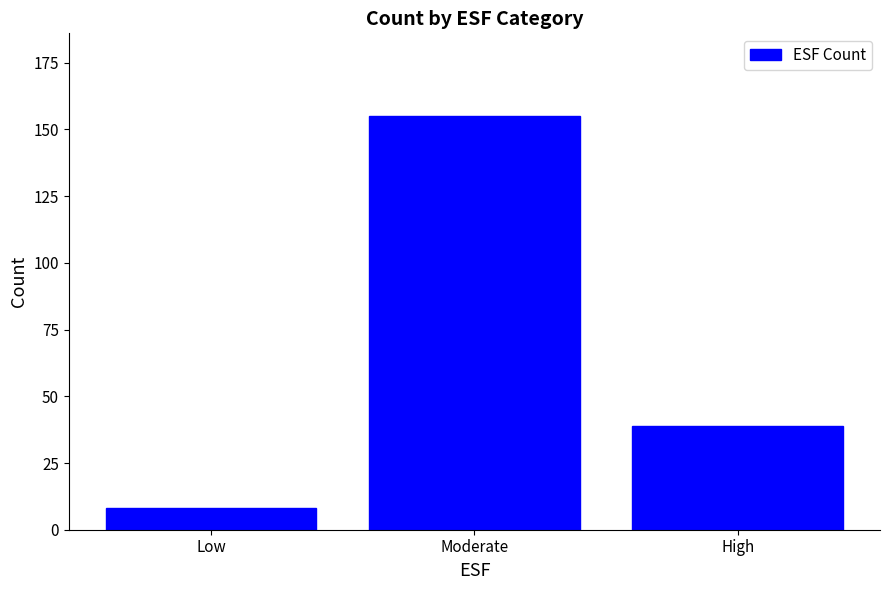

What is the difference between the values at High and Low?

31